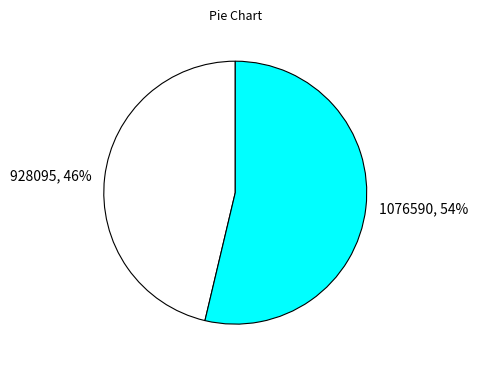

To the nearest percent, what is the average slice percentage?

50%